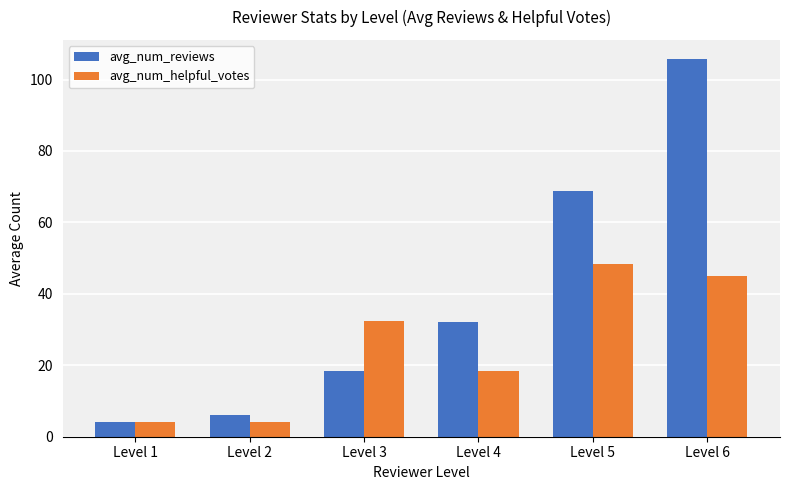

Where does the avg_num_helpful_votes series first go above 32?

Level 3